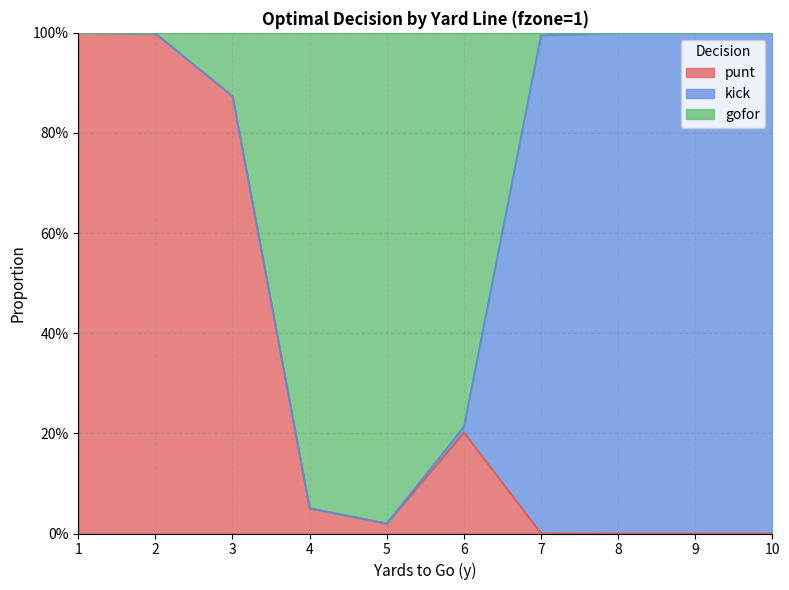

How many categories are shown in the chart?

10